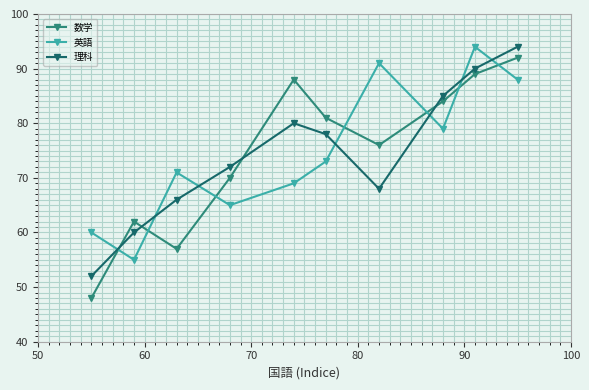

After their last crossing, which series has the higher values: 数学 or 英語?

数学